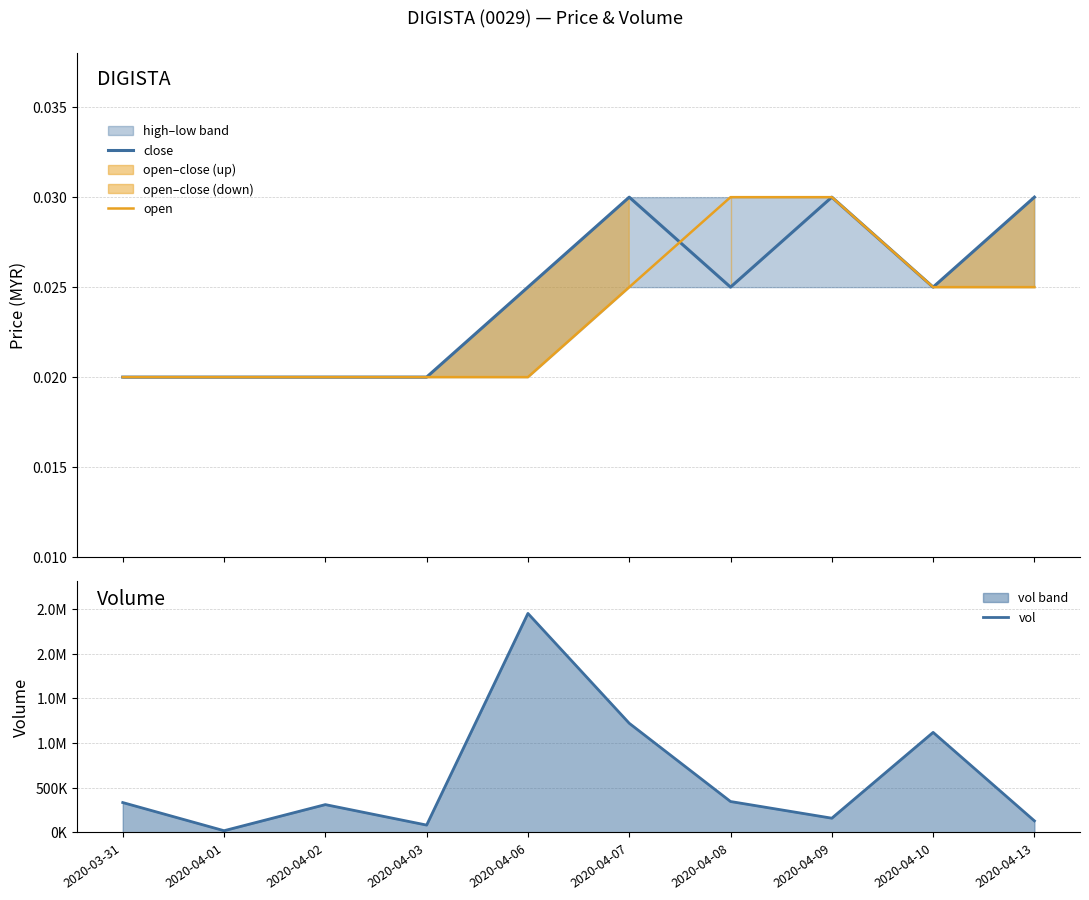

How many categories are shown in the chart?

10